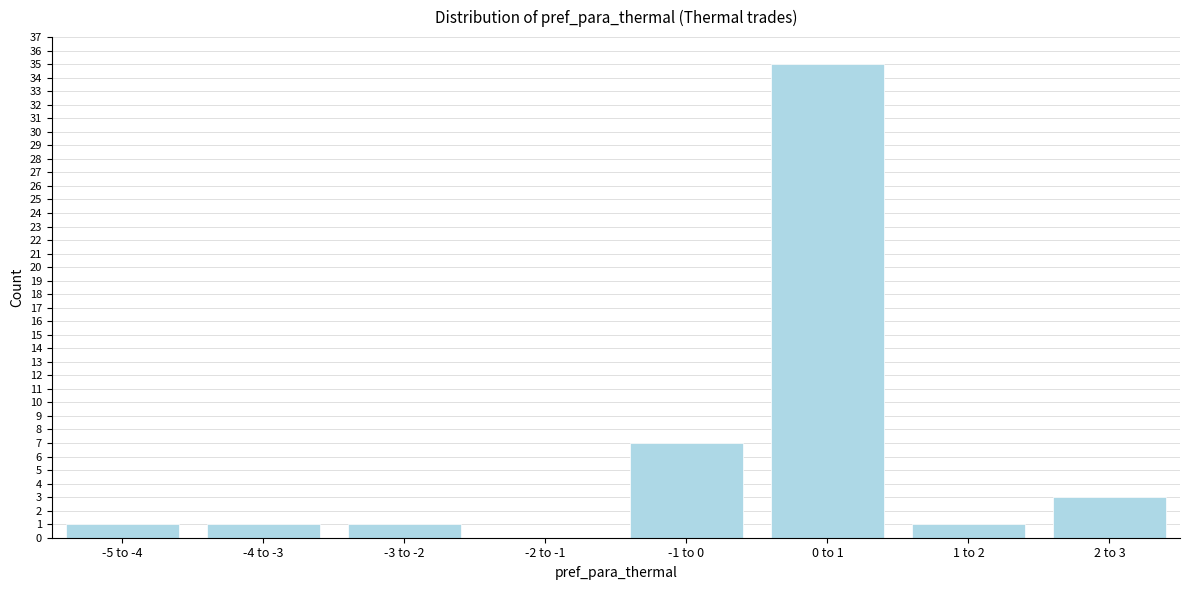

Reading left to right, transcribe all the data shown in this chart.

-5 to -4=1	-4 to -3=1	-3 to -2=1	-2 to -1=0	-1 to 0=7	0 to 1=35	1 to 2=1	2 to 3=3